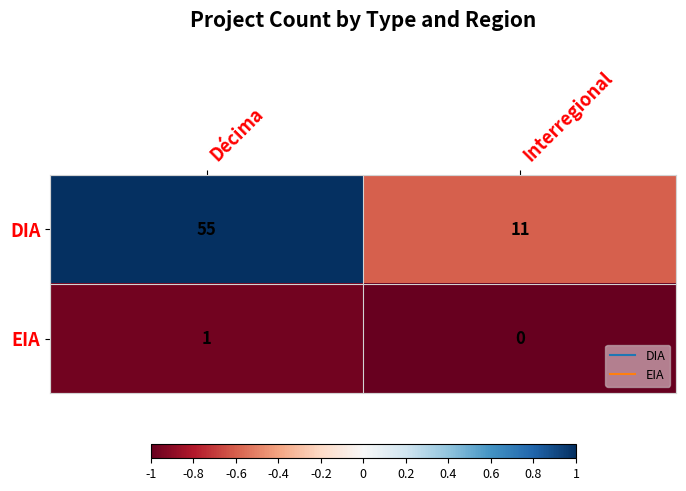

At how many categories does at least one series exceed 0?

2